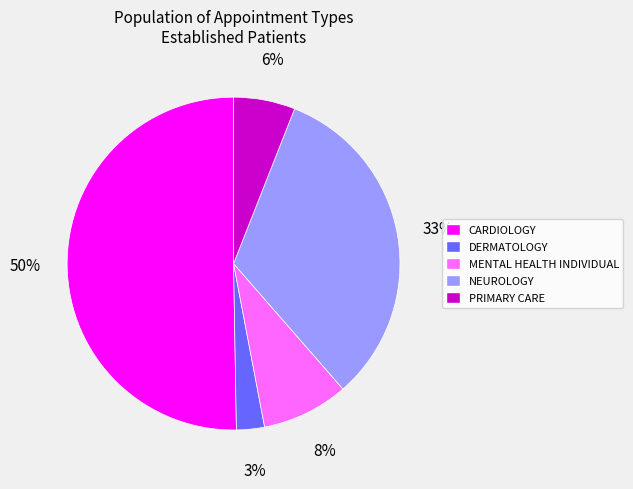

What is the largest slice in the pie chart?

CARDIOLOGY